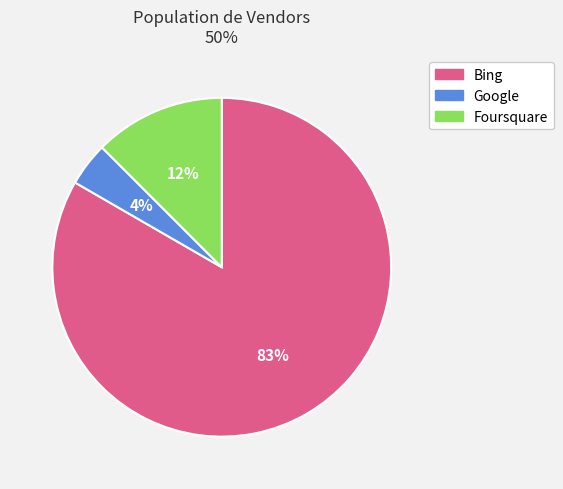

To the nearest percent, what percentage of the pie is Google?

4%